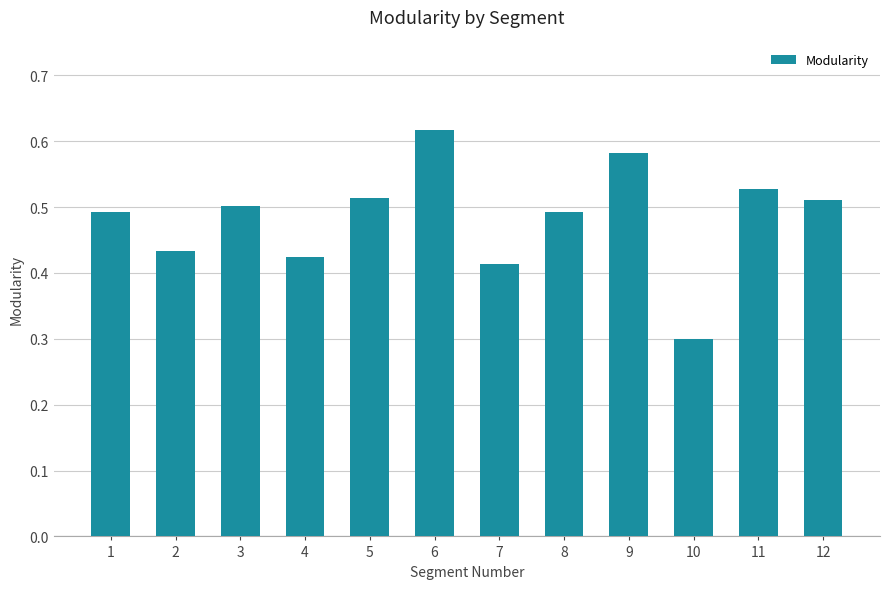

Which has a higher value, 12 or 2?

12